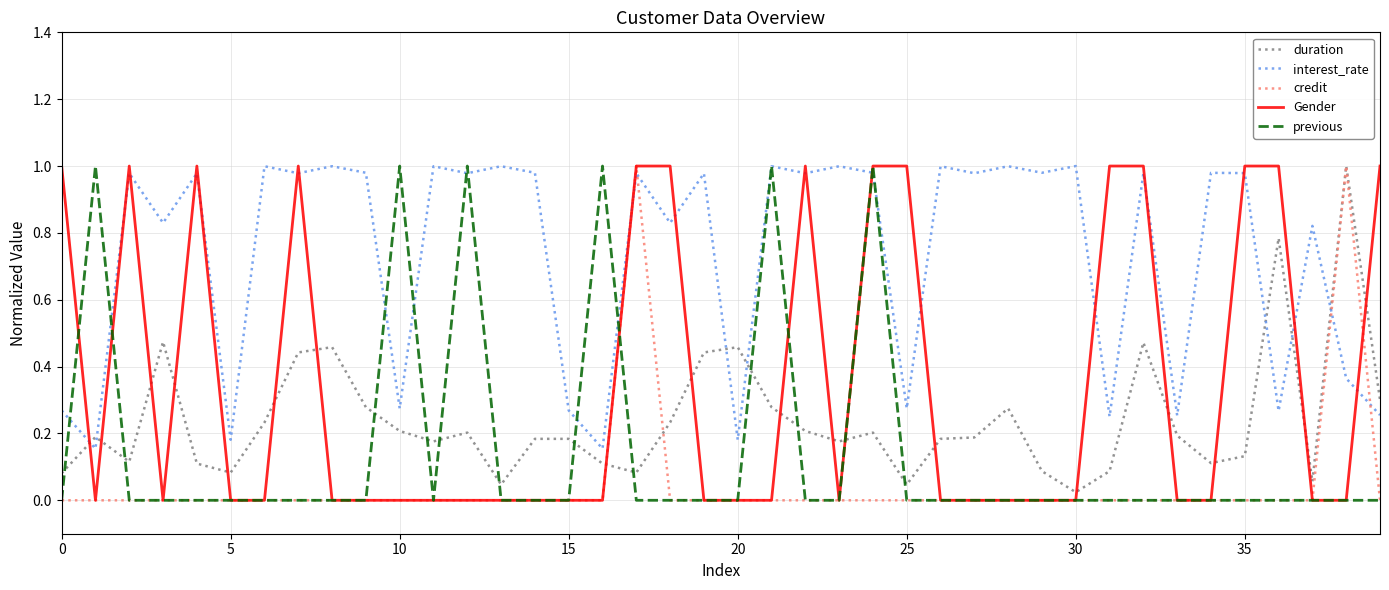

Which series ends up on top after the final intersection of previous and duration?

duration